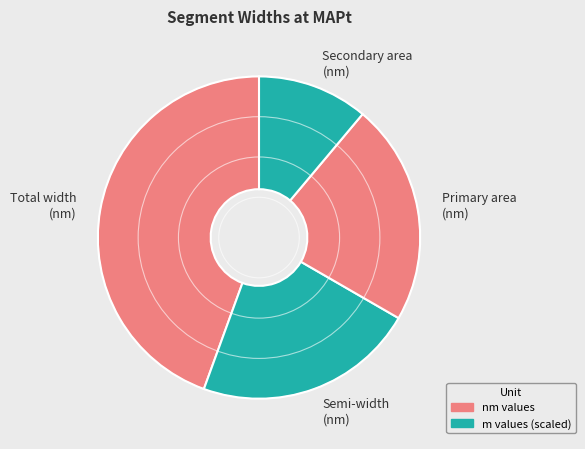

Is there any slice that represents more than half of the pie?

No